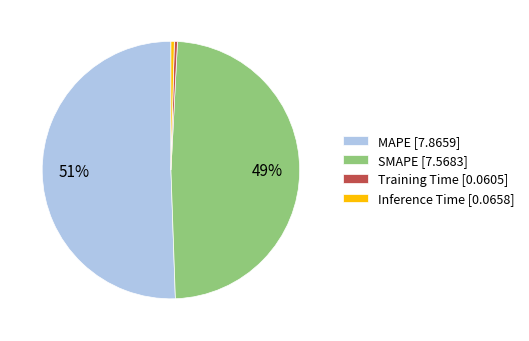

To the nearest percent, what percentage of the pie is MAPE?

51%